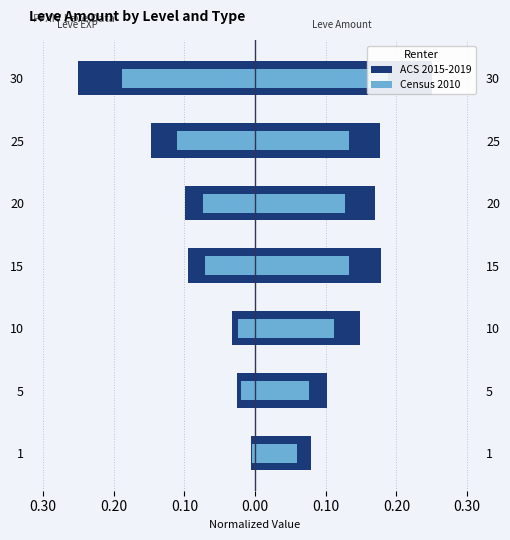

What is the sum of all Census 2010 (EXP) values?

-0.5